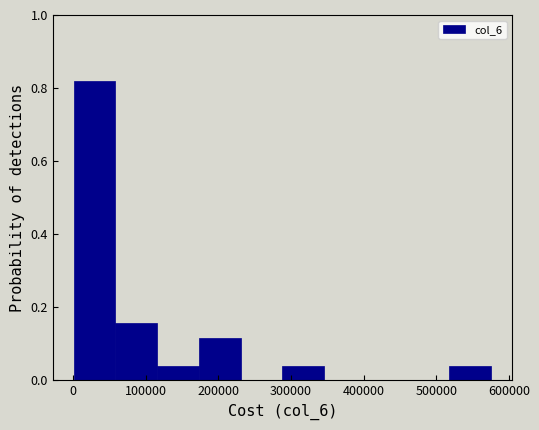

What is the height of the bar covering 0 to 60000 on the x-axis? Neither the bar edges nor the heights are printed on the chart, so give them approximately, as read against the axes.

0.82